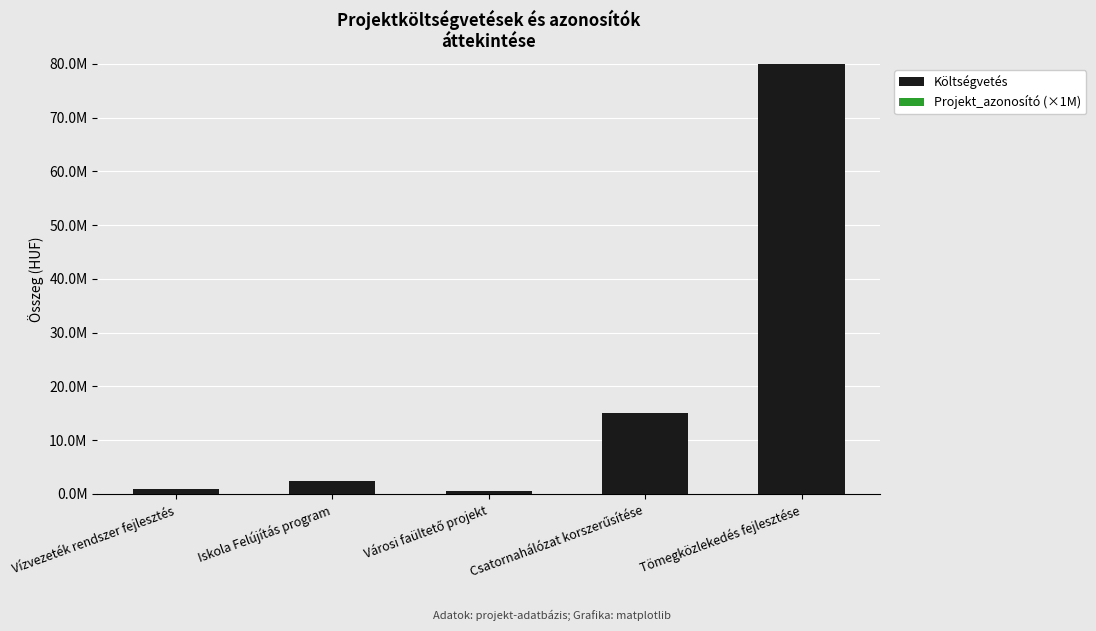

At Csatornahálózat korszerűsítése, list the series in order from smallest to largest.

Projekt_azonosító (×1M), Költségvetés